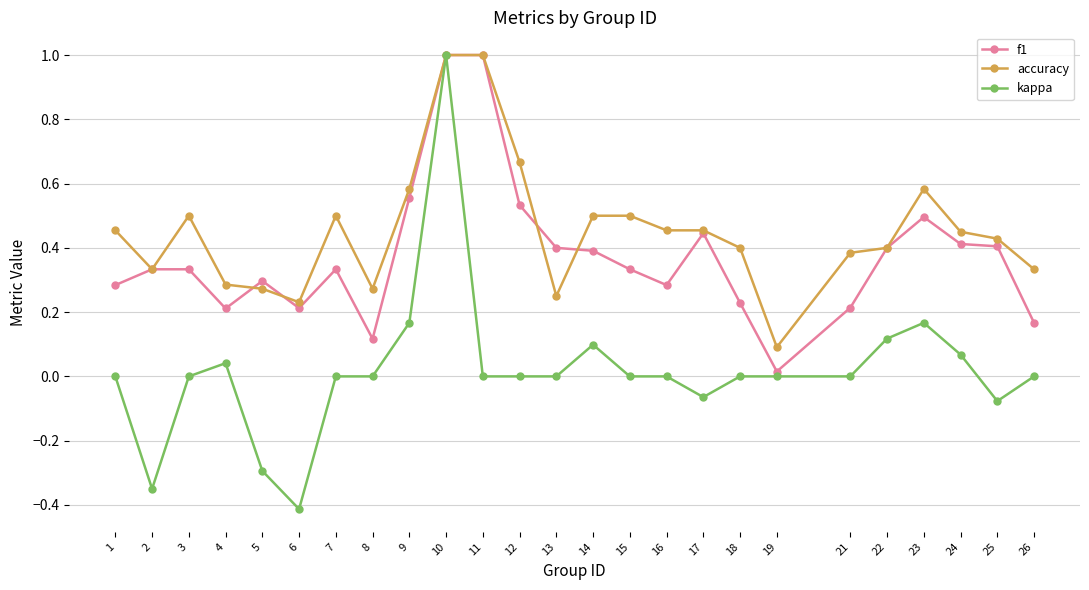

Which series has the largest range (max minus min)?

kappa